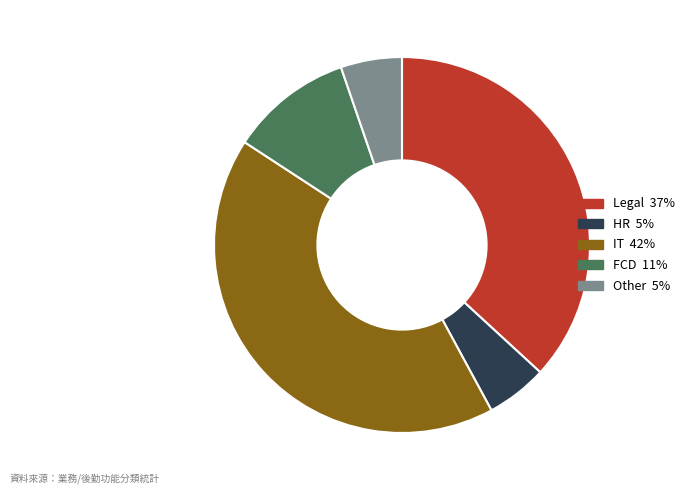

Between FCD and HR, which is larger?

FCD